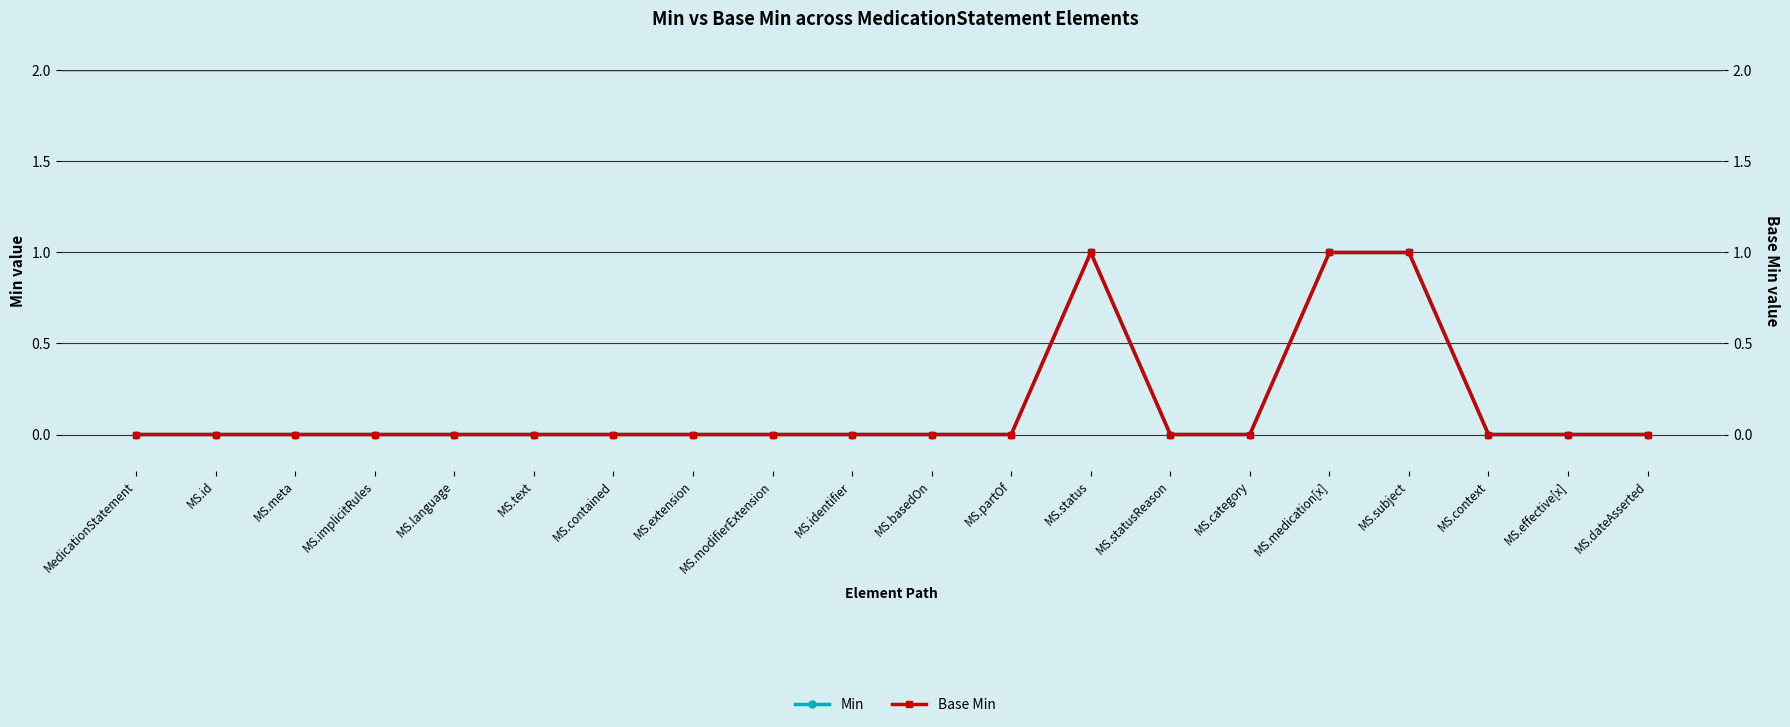

Does the chart display data point markers on the line(s)?

Yes